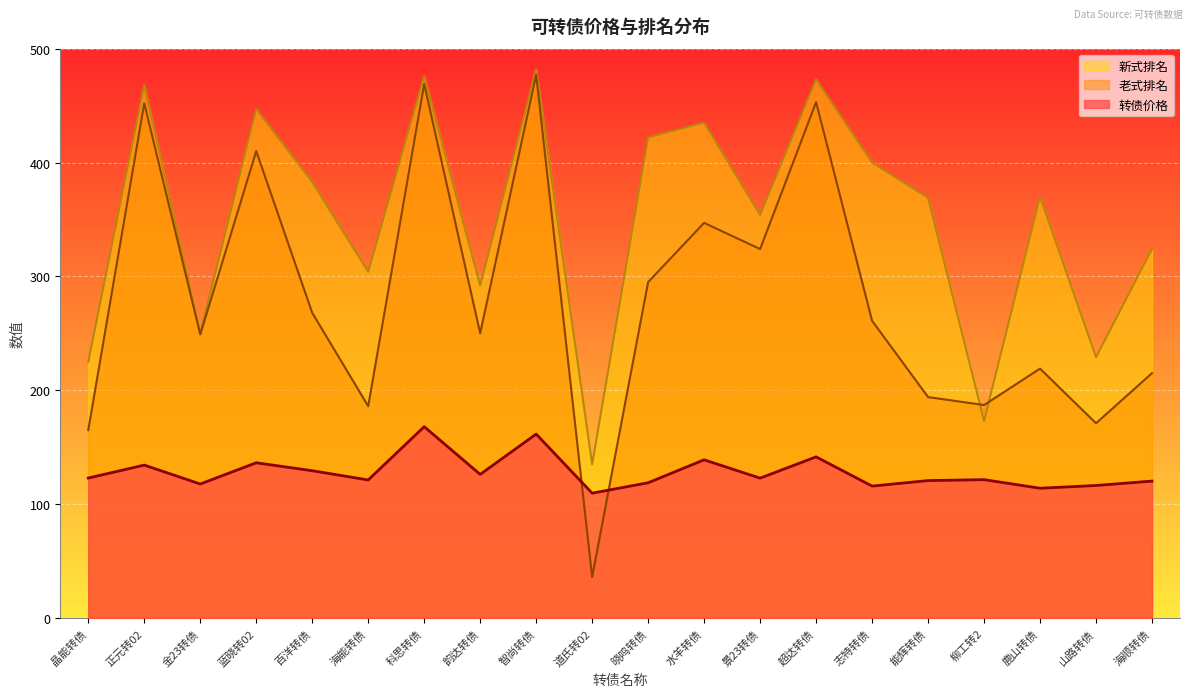

Reading left to right, what are all the values shown in this chart?

转债价格: 晶能转债=122.9	正元转02=134.3	金23转债=117.7	蓝晓转02=136.3	百洋转债=129.3	海能转债=121.2	科思转债=168.0	韵达转债=126.1	智尚转债=161.5	道氏转02=109.6	晓鸣转债=118.7	水羊转债=138.9	景23转债=122.8	超达转债=141.5	志特转债=115.8	能辉转债=120.7	柳工转2=121.5	鹿山转债=113.9	山路转债=116.3	海顺转债=120.2
老式排名: 晶能转债=165.0	正元转02=452.0	金23转债=249.0	蓝晓转02=410.0	百洋转债=268.0	海能转债=186.0	科思转债=469.0	韵达转债=250.0	智尚转债=477.0	道氏转02=36.0	晓鸣转债=295.0	水羊转债=347.0	景23转债=324.0	超达转债=453.0	志特转债=261.0	能辉转债=194.0	柳工转2=187.0	鹿山转债=219.0	山路转债=171.0	海顺转债=215.0
新式排名: 晶能转债=225.0	正元转02=468.0	金23转债=250.0	蓝晓转02=447.0	百洋转债=383.0	海能转债=304.0	科思转债=476.0	韵达转债=292.0	智尚转债=482.0	道氏转02=135.0	晓鸣转债=422.0	水羊转债=435.0	景23转债=354.0	超达转债=473.0	志特转债=400.0	能辉转债=369.0	柳工转2=173.0	鹿山转债=370.0	山路转债=229.0	海顺转债=324.0